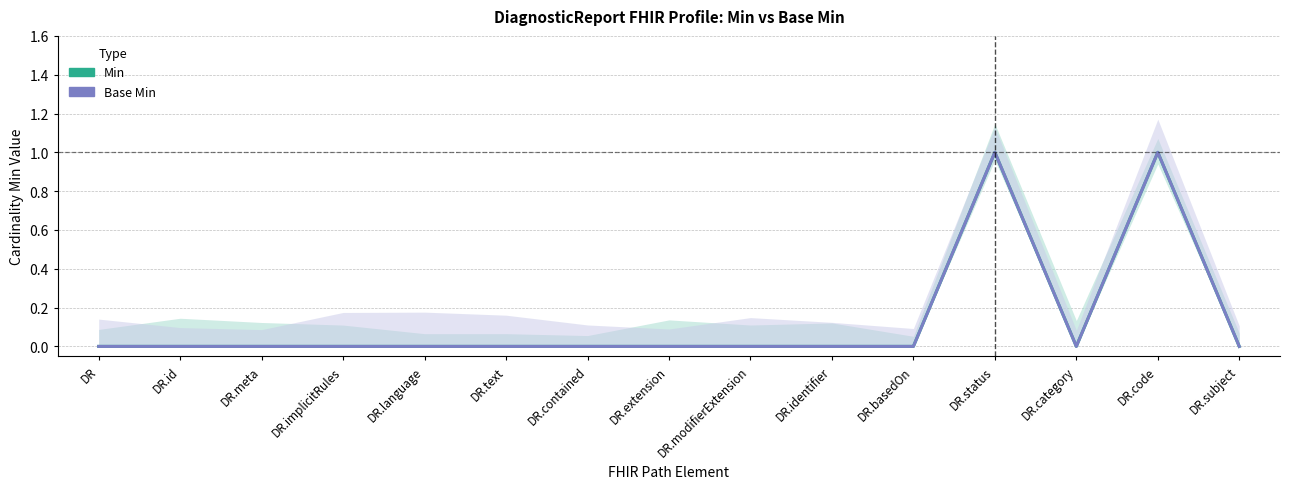

What is the maximum value for Base Min?

1